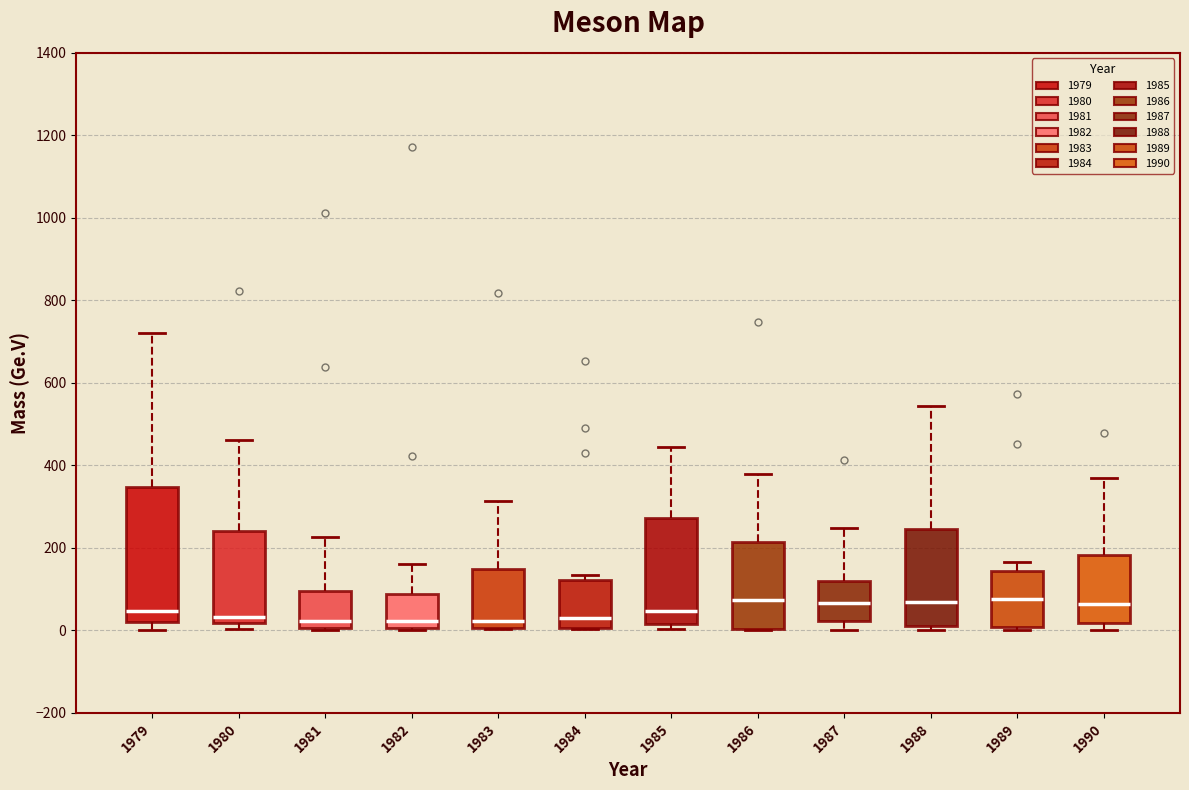

Where does the median line of the box at x = 1984 sit on the y-axis? The values are not printed on the chart, so give them approximately, as read against the axis.

40